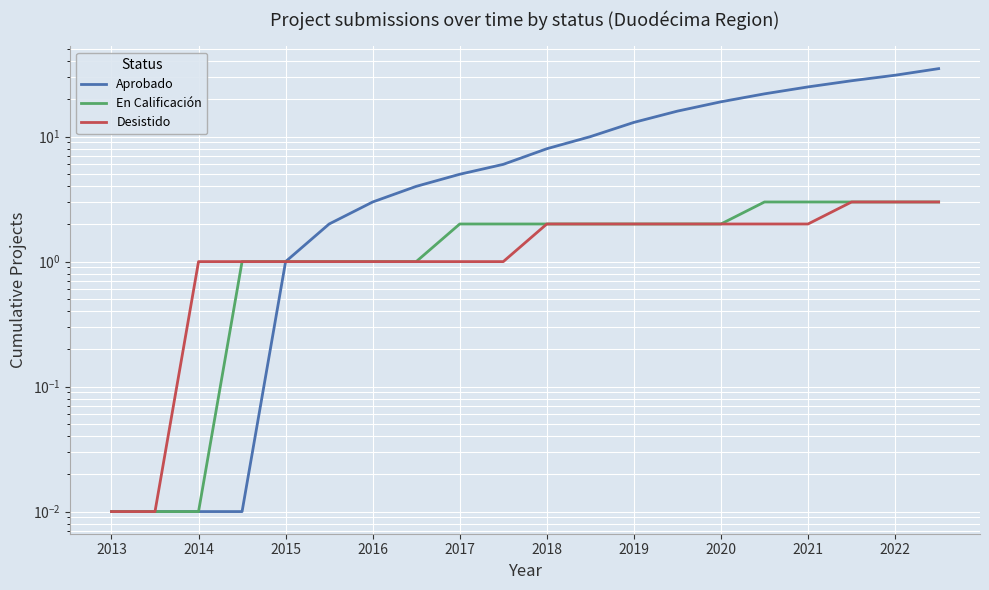

What is the maximum value shown in the chart?

35.0